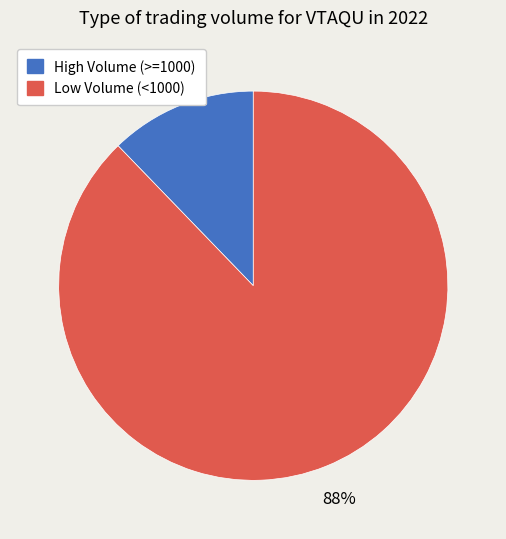

Which slice is the smallest?

High Volume (>=1000)